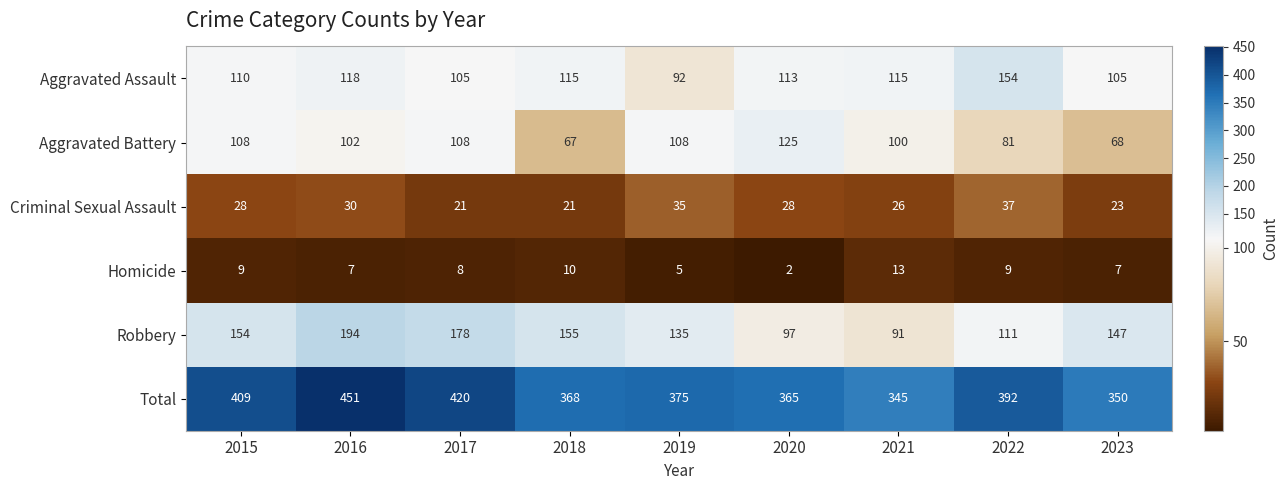

At which label is Aggravated Battery closest to 96?

2021